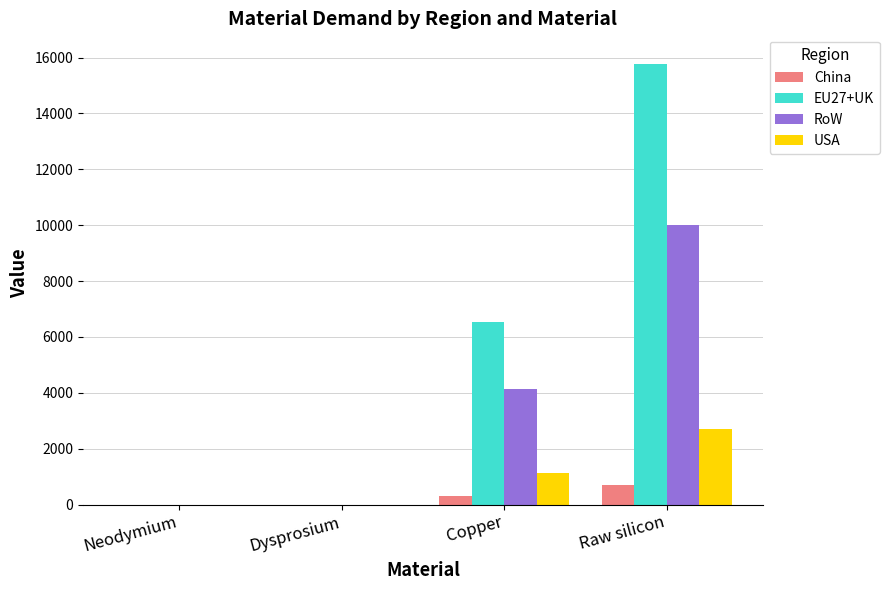

What is the sum of all USA values?

3811.4